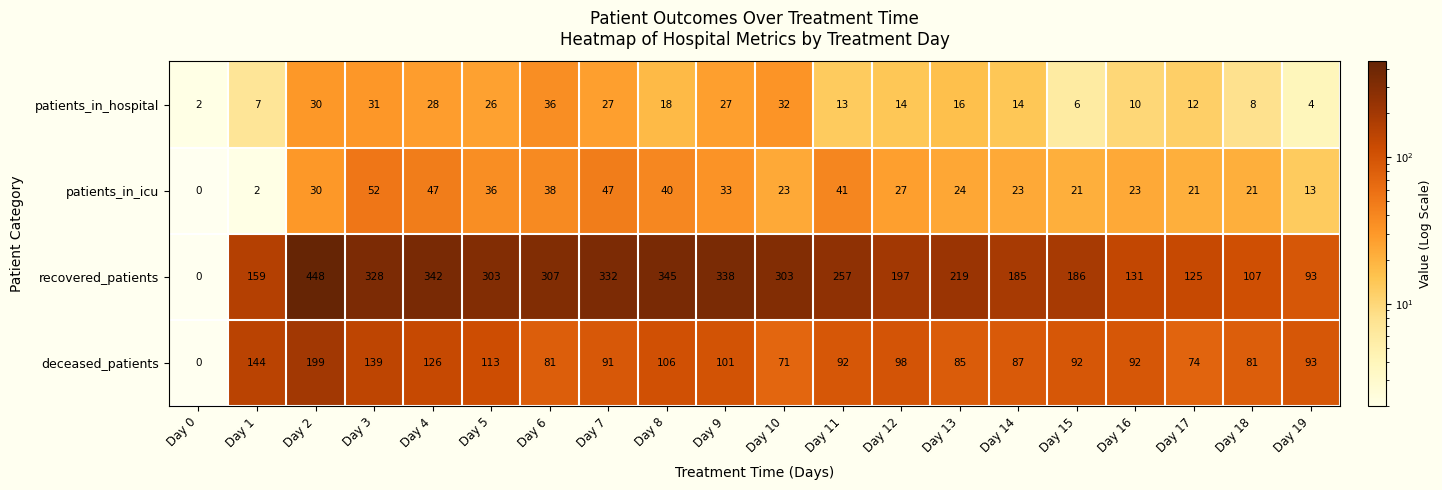

What is the spread (max minus min) of values at Day 1?

157